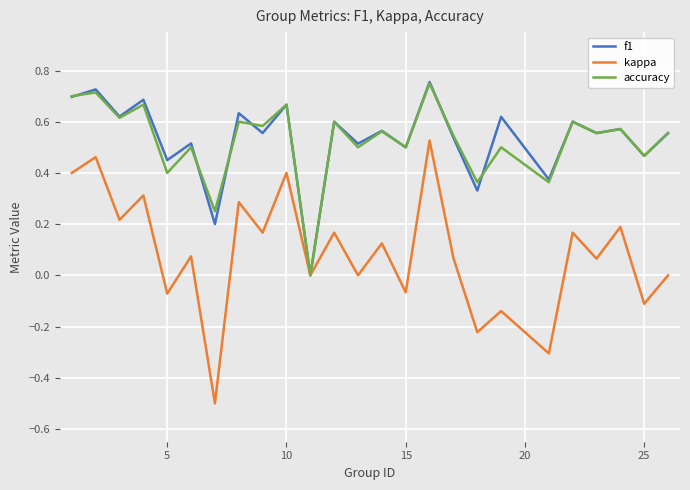

True or false: f1 has more than 2 points higher than both neighbors.

True